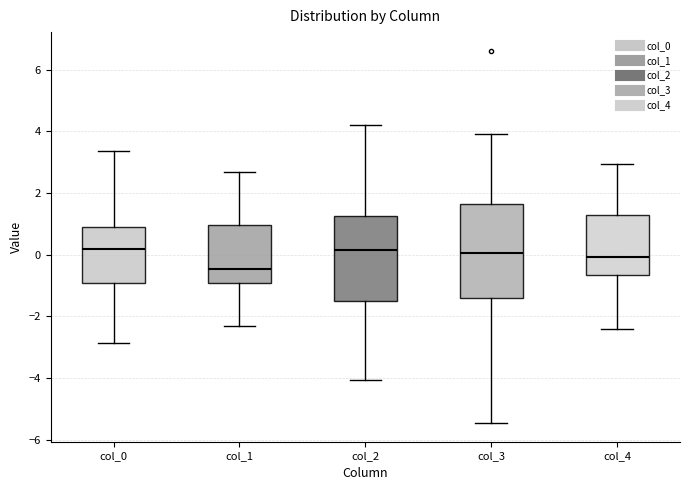

Which box's median line is the lowest?

col_1